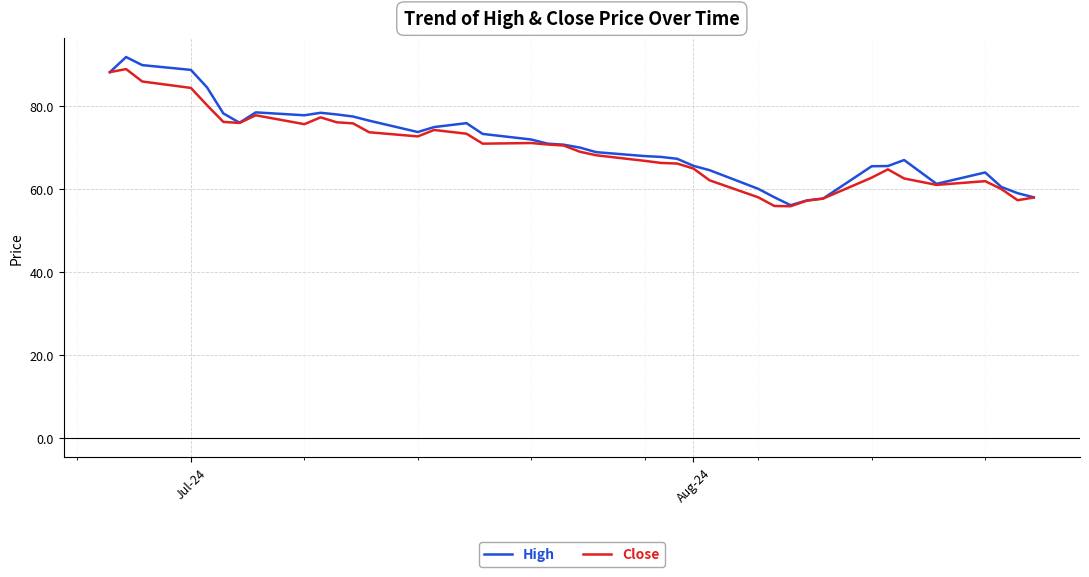

Which series has the largest total across all categories?

High